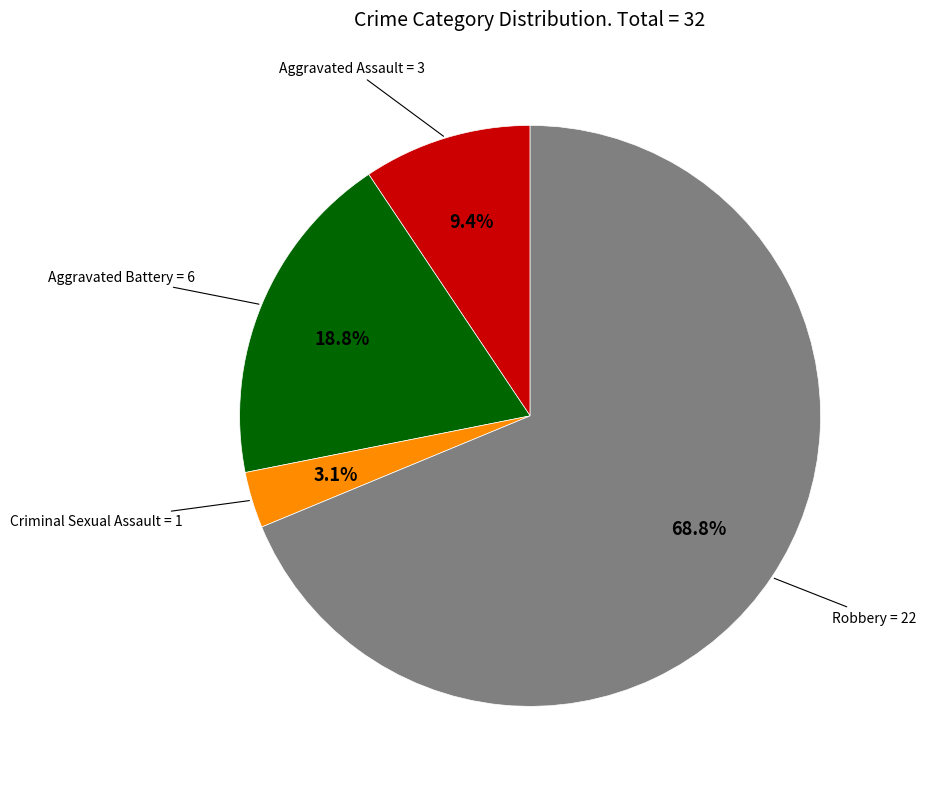

Is there a majority slice in this chart?

Yes